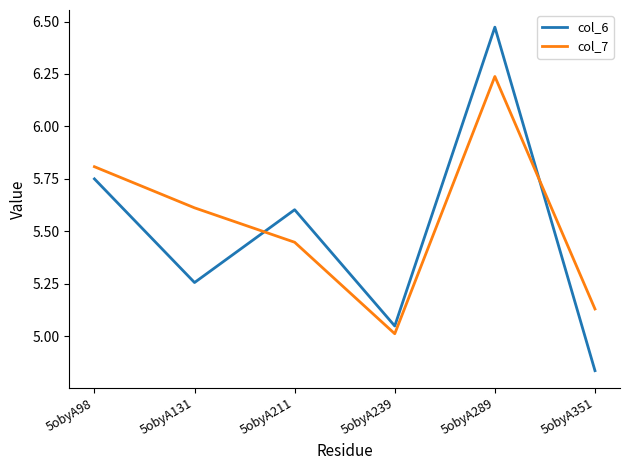

What are all the series names shown in the legend?

col_6, col_7